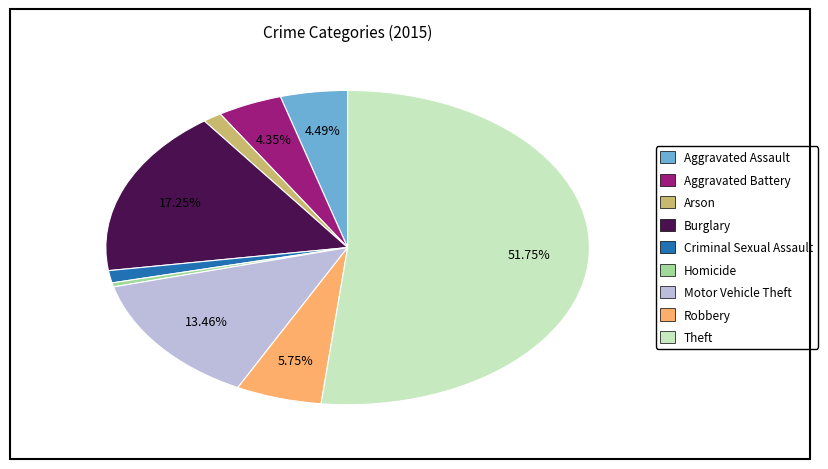

Which slice represents more than half of the pie?

Theft